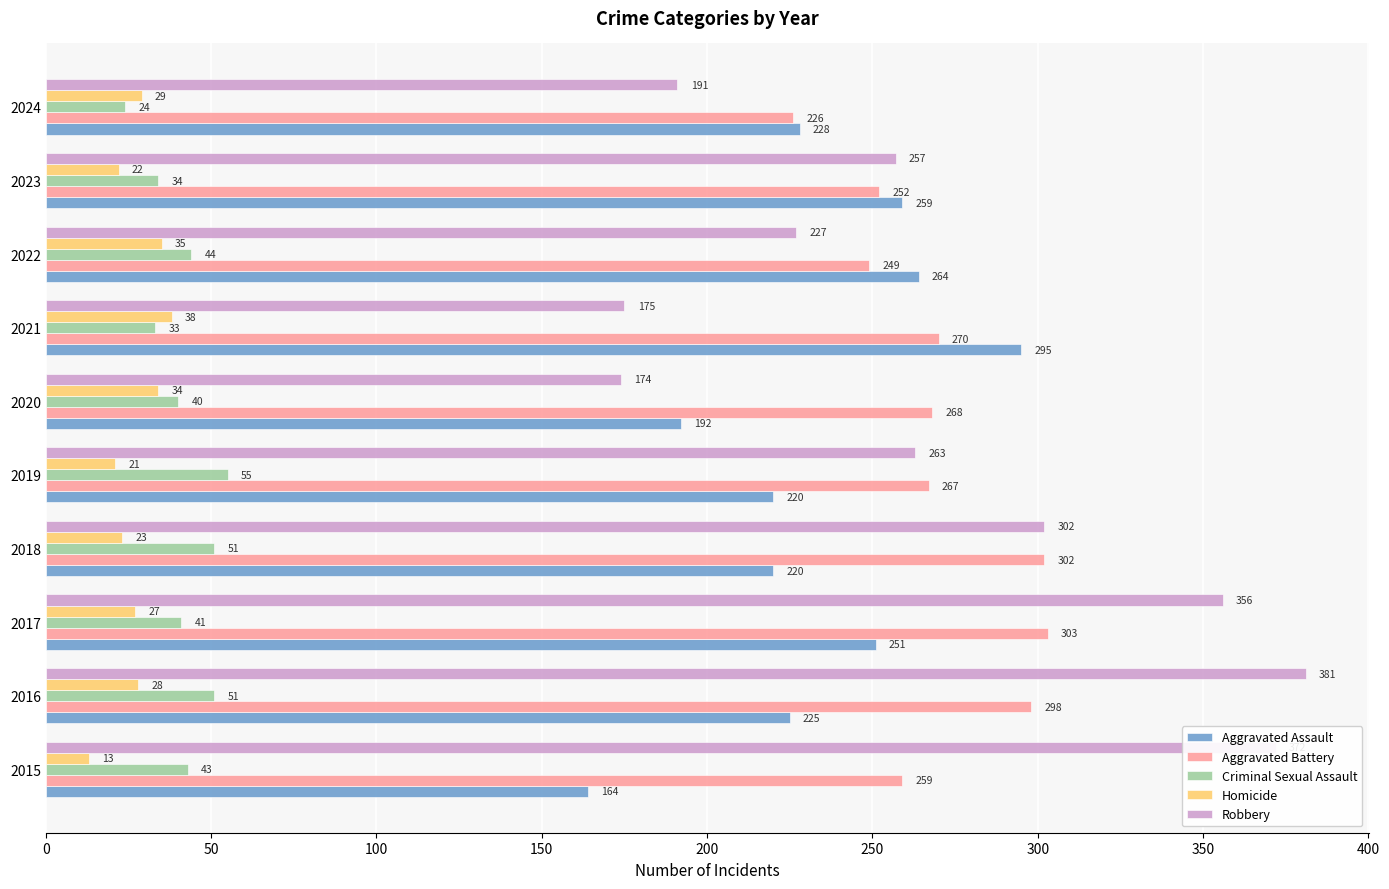

At which label does Aggravated Battery reach its peak?

2017